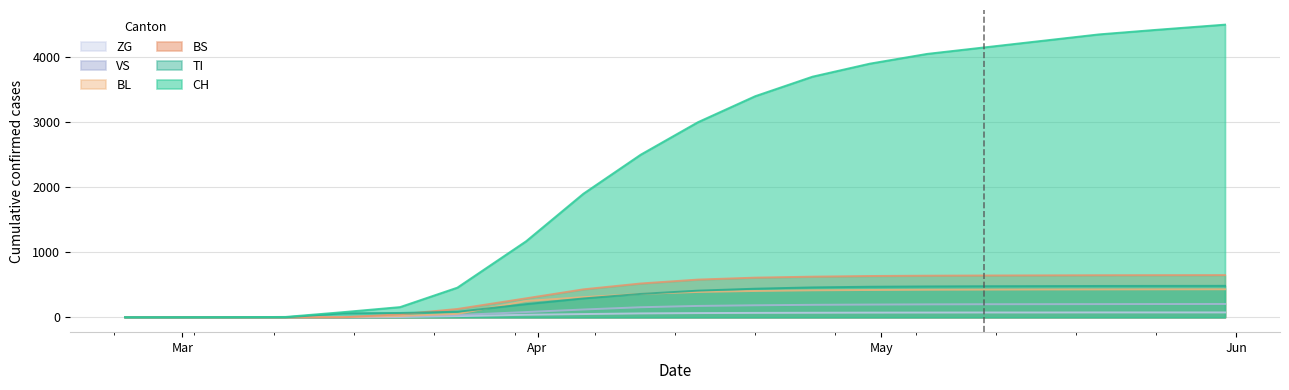

What is the difference between the second highest and second lowest values in the ZG series?

75